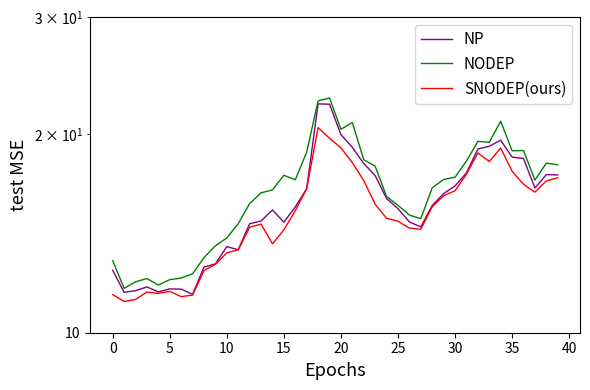

What is the value of the SNODEP(ours) point at the 5th from the left?

11.5